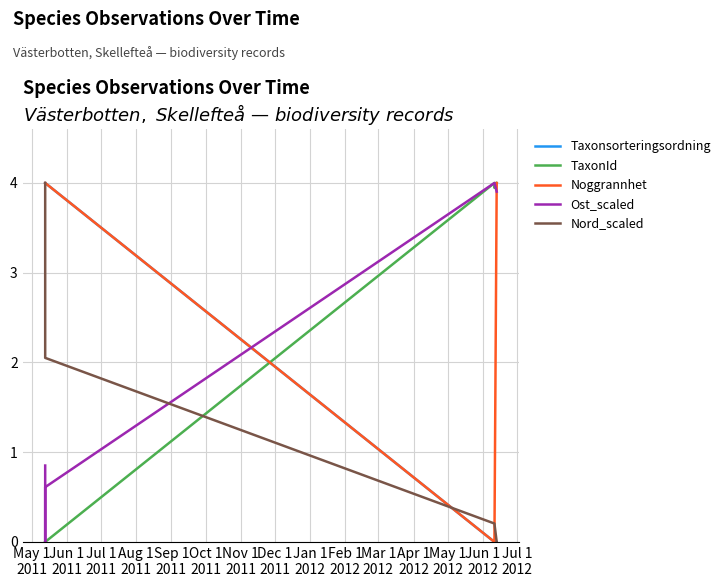

List the series in order of their peak value, highest first.

Taxonsorteringsordning, TaxonId, Noggrannhet, Ost_scaled, Nord_scaled